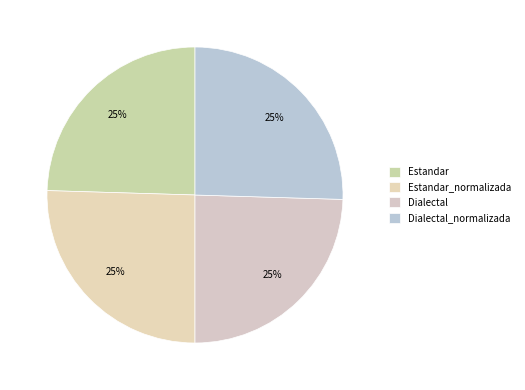

To the nearest percent, what is the difference between the largest and smallest slice percentages?

1%